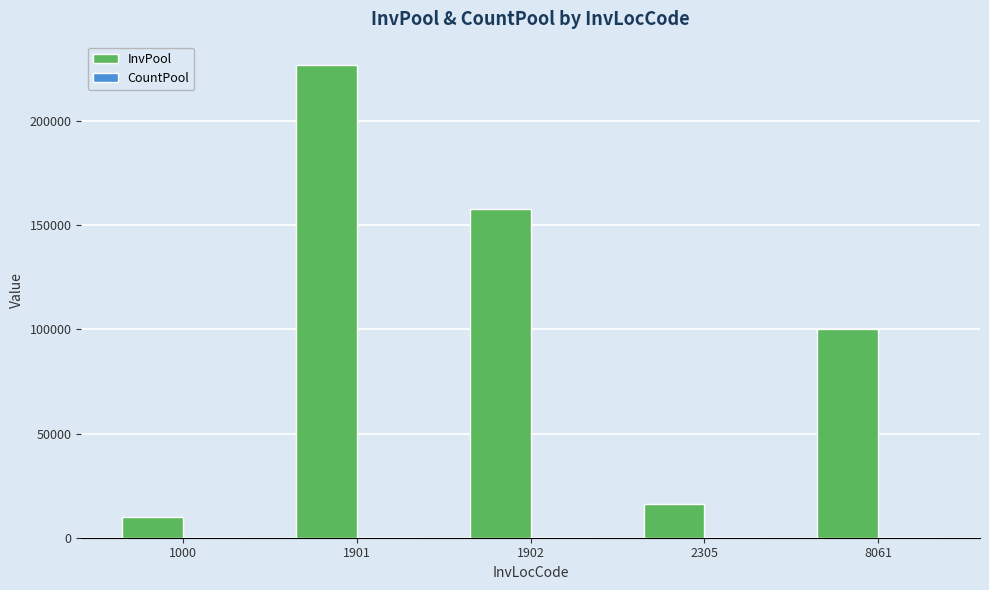

The value of InvPool at 1902 is 157868. True or false?

True